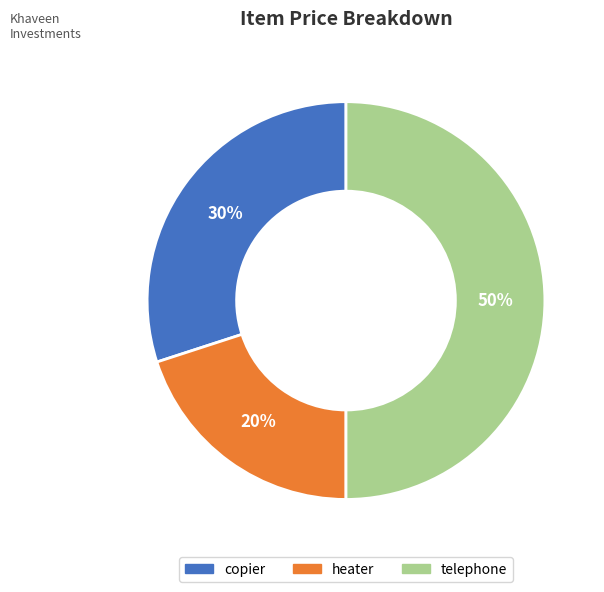

Does copier account for over 50% of the chart?

No